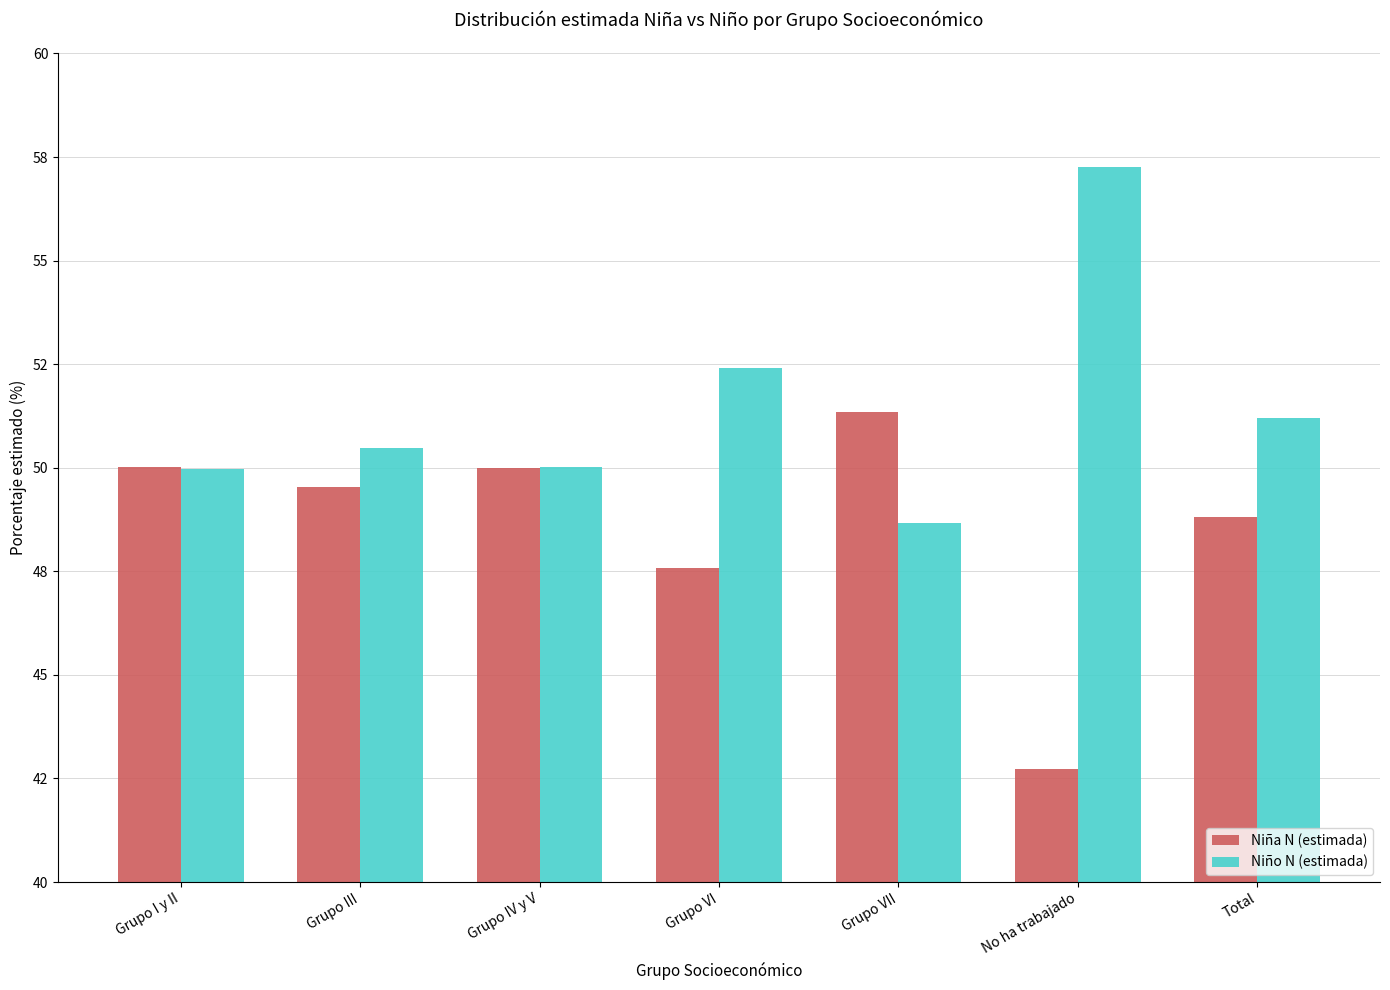

Is the value of Niño N (estimada) at Grupo VII greater than the value of Niña N (estimada) at No ha trabajado?

Yes